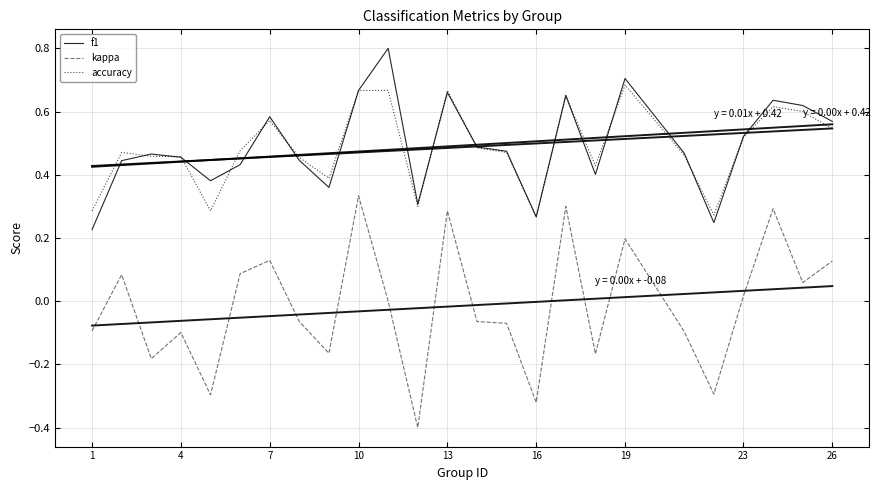

Does the chart display data point markers on the line(s)?

No